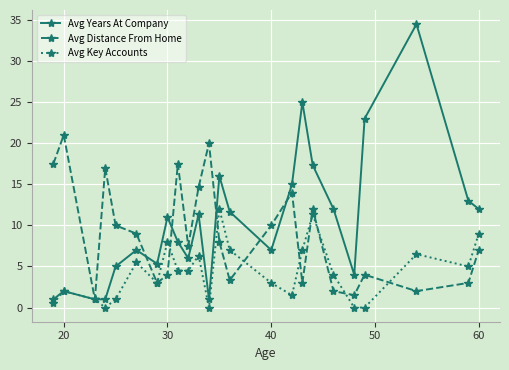

Which series has the largest total across all categories?

Avg Years At Company